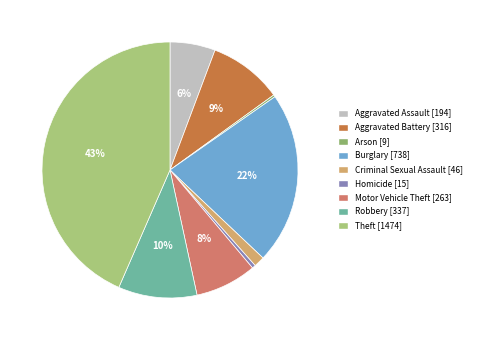

Does Aggravated Assault account for over 50% of the chart?

No